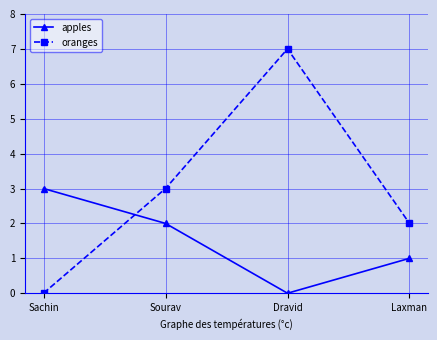

What is the total value across all series at Dravid?

7